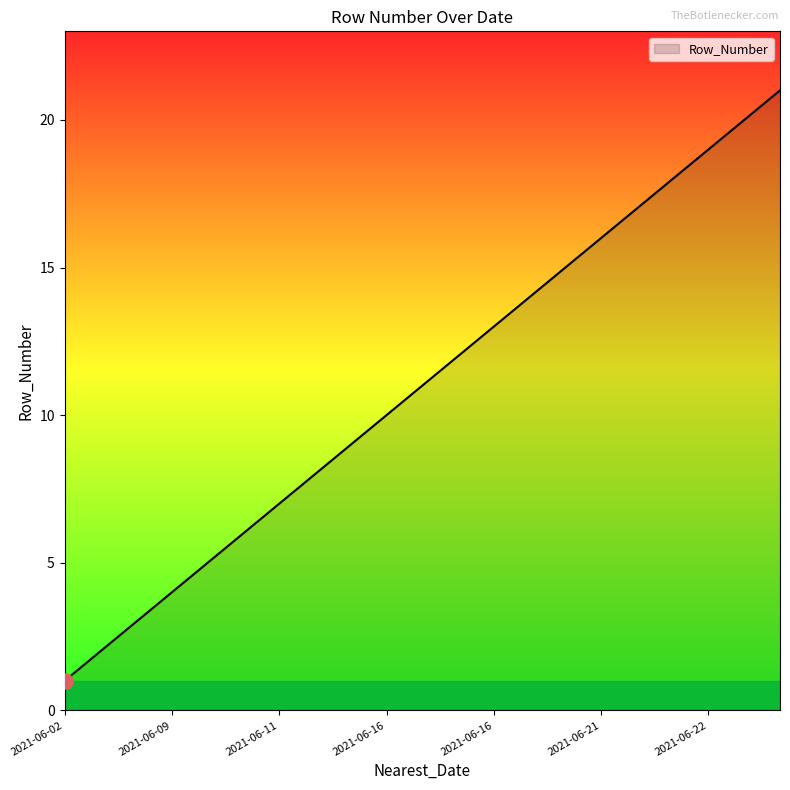

What is the greatest value displayed?

21